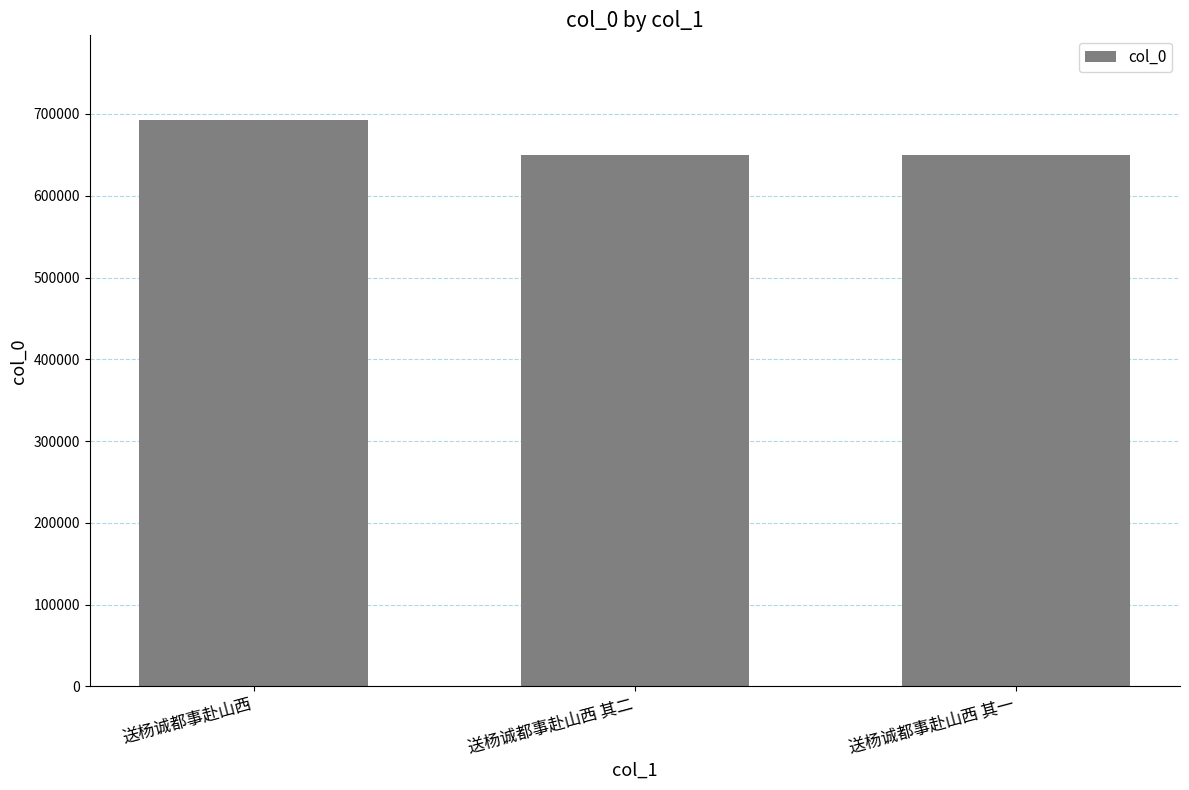

What is the average value?

663703